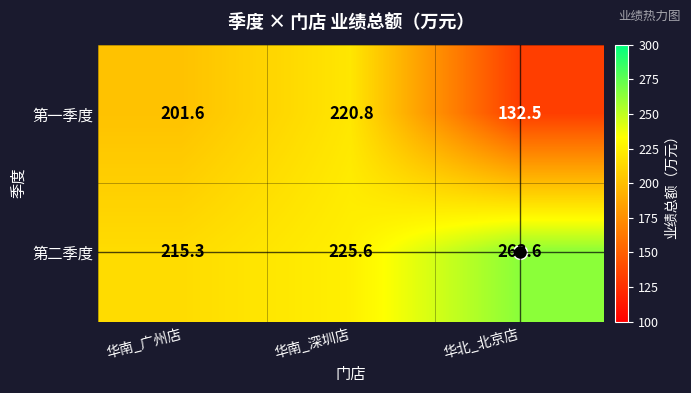

Is it true that 第二季度 equals 133.1 at 华北_北京店?

False